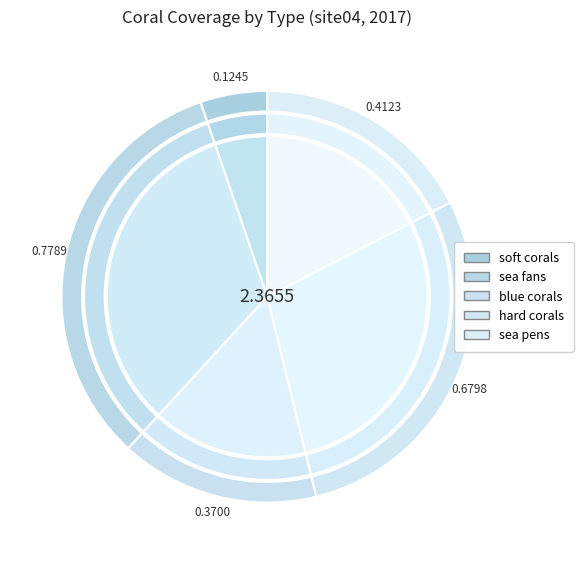

Is there a majority slice in this chart?

No